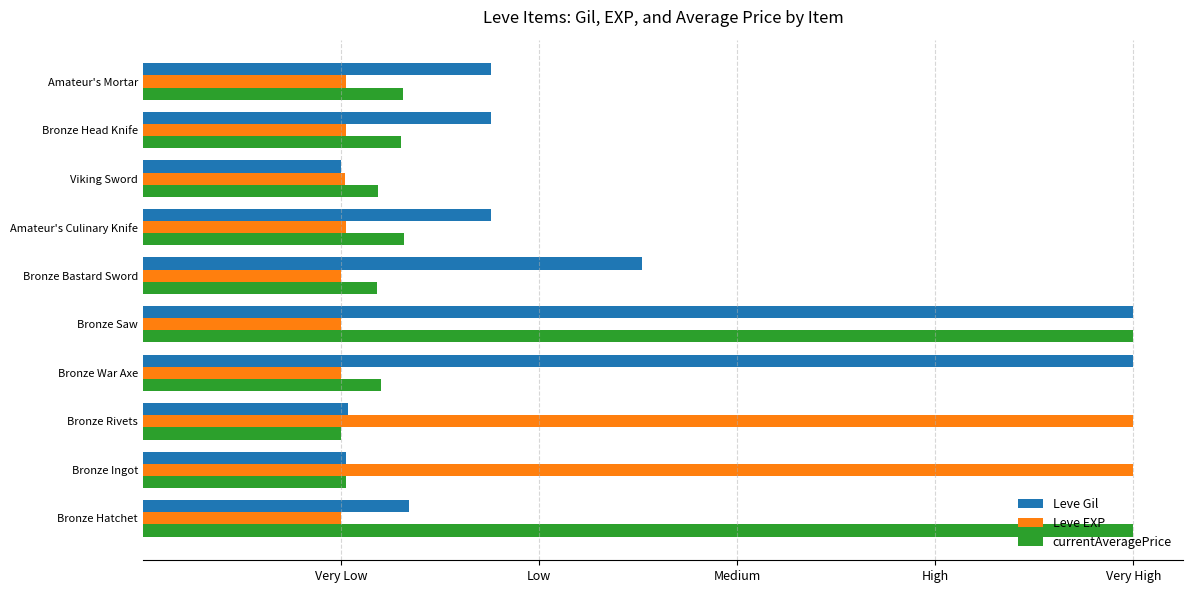

Which series has the largest range (max minus min)?

Leve Gil